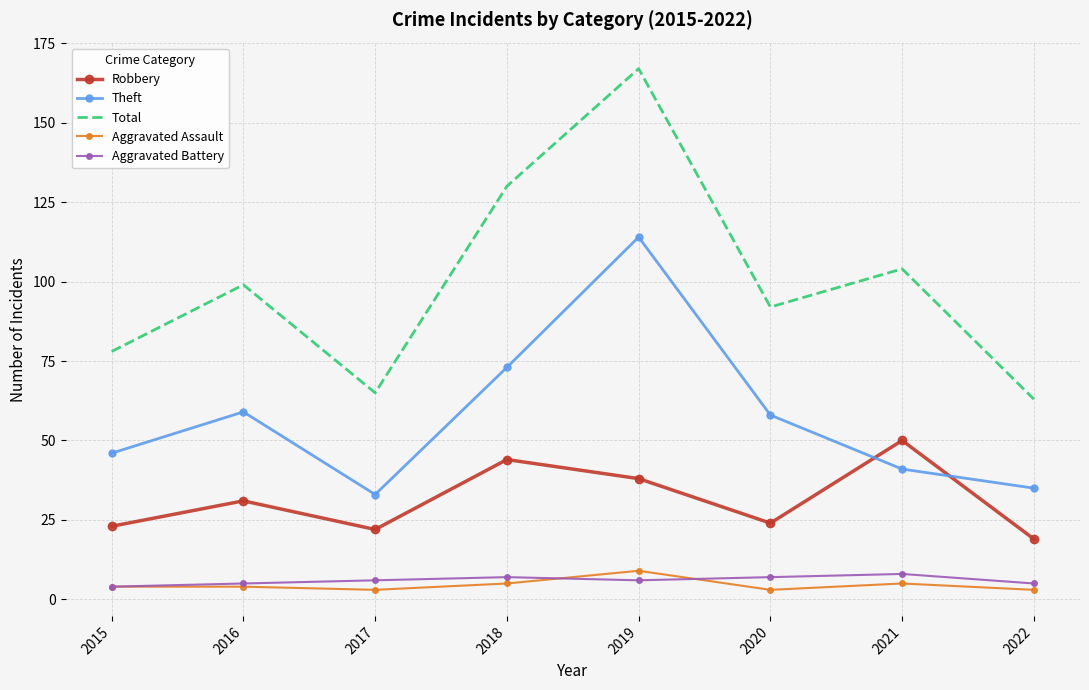

Which category has the highest value in the Theft series?

2019